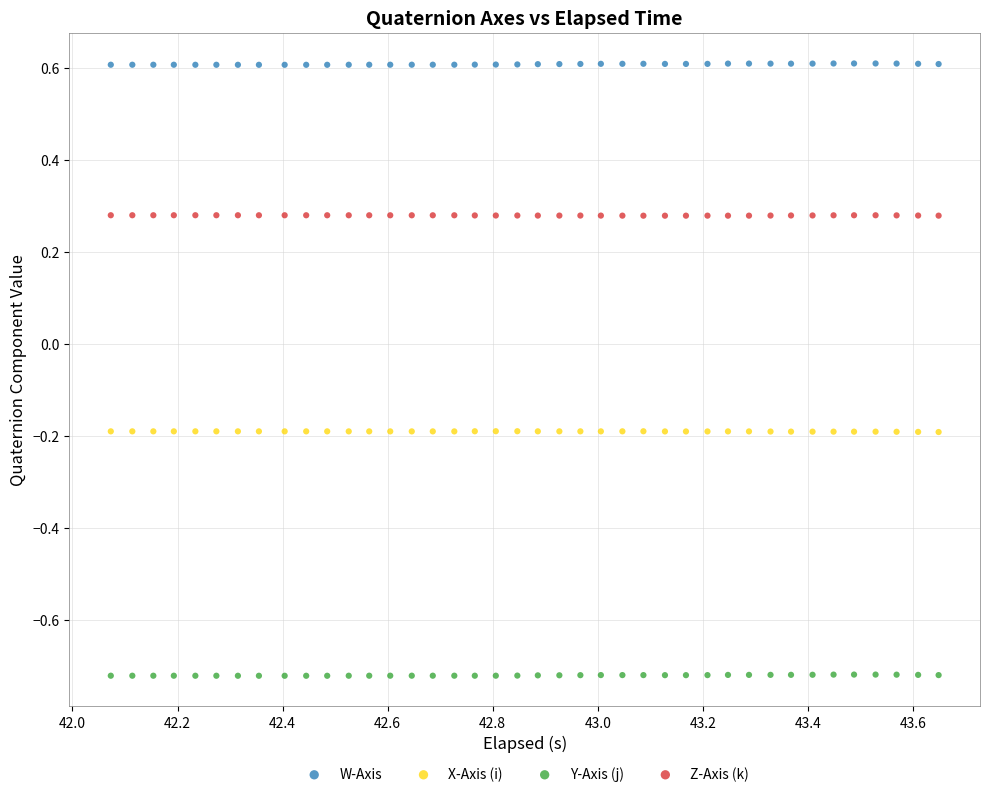

What are all the series names shown in the legend?

W-Axis, X-Axis (i), Y-Axis (j), Z-Axis (k)